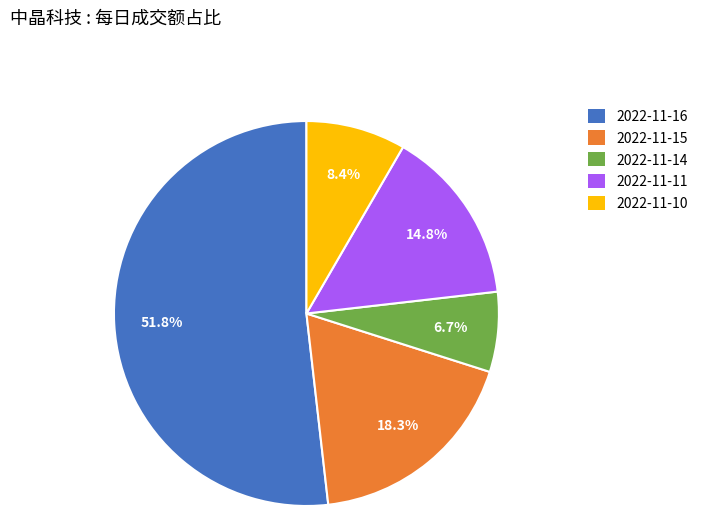

What portion of the pie excludes 2022-11-10?

91.6%